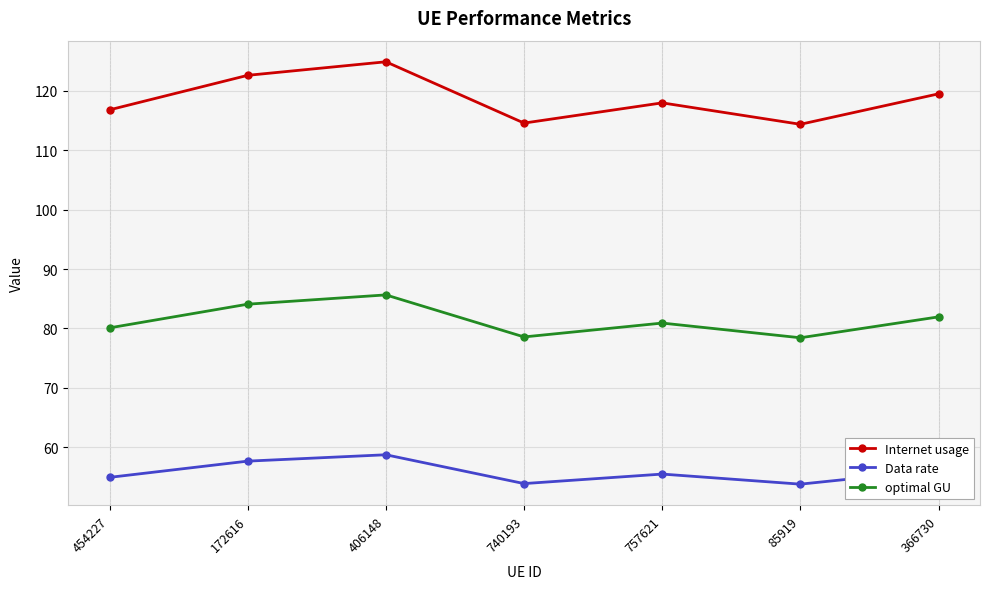

At which category does Data rate reach its first local peak?

406148